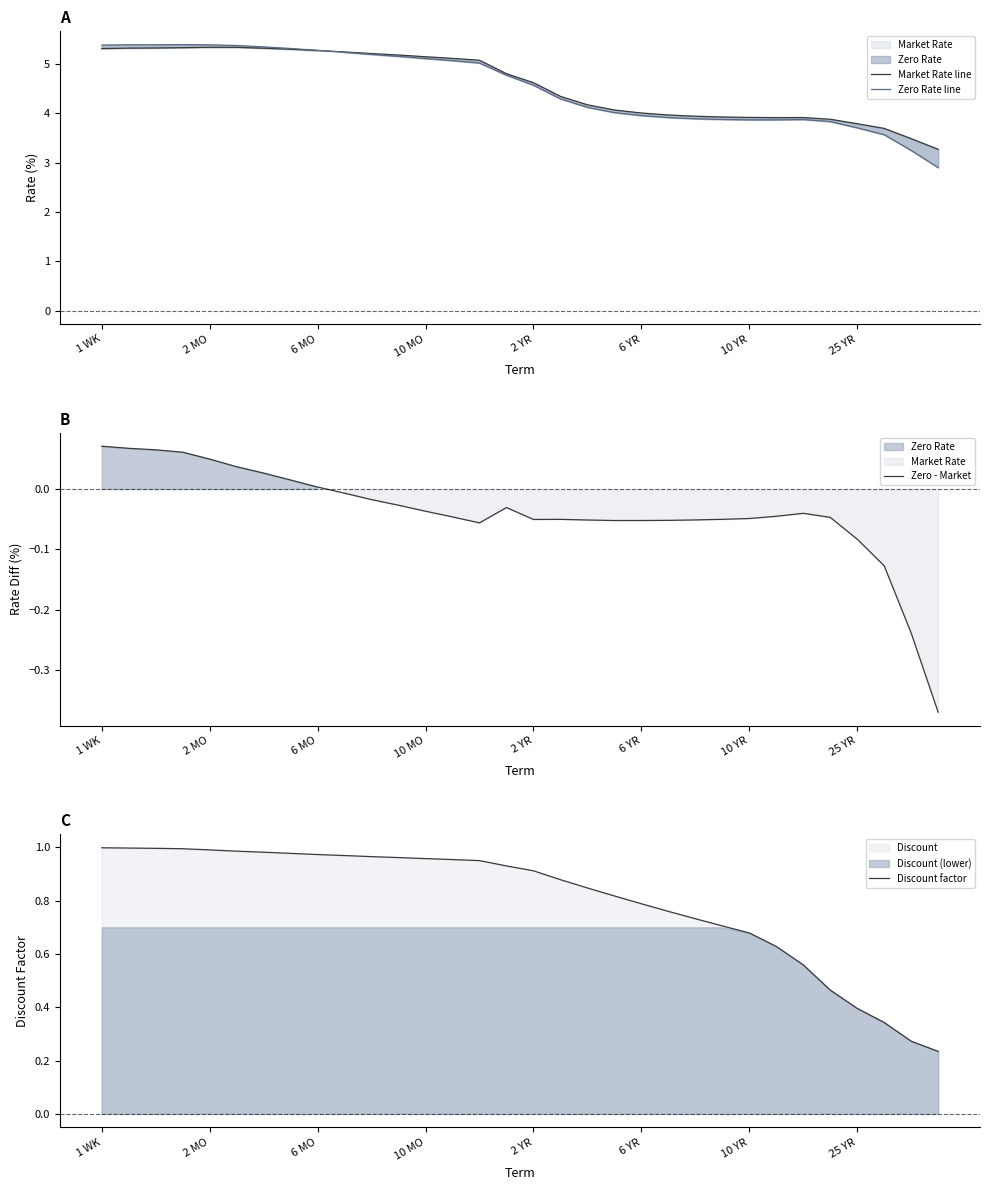

The value of Zero - Market at 6 YR is -0.0. True or false?

False